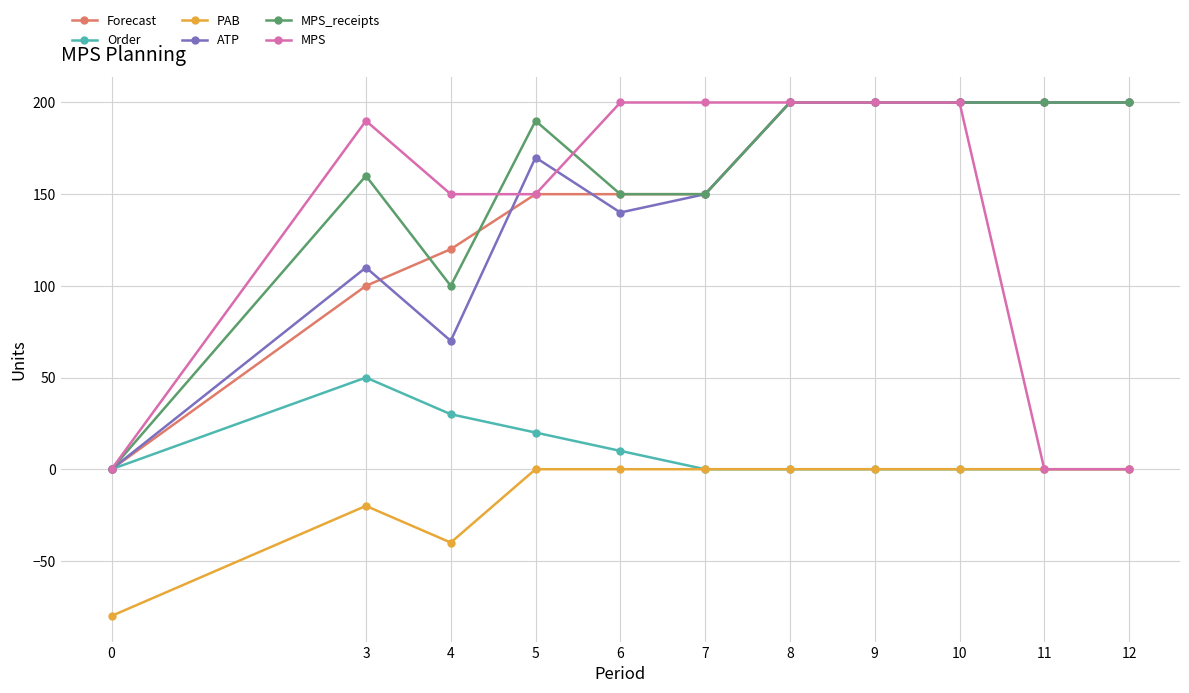

Count the number of categories in the chart.

11